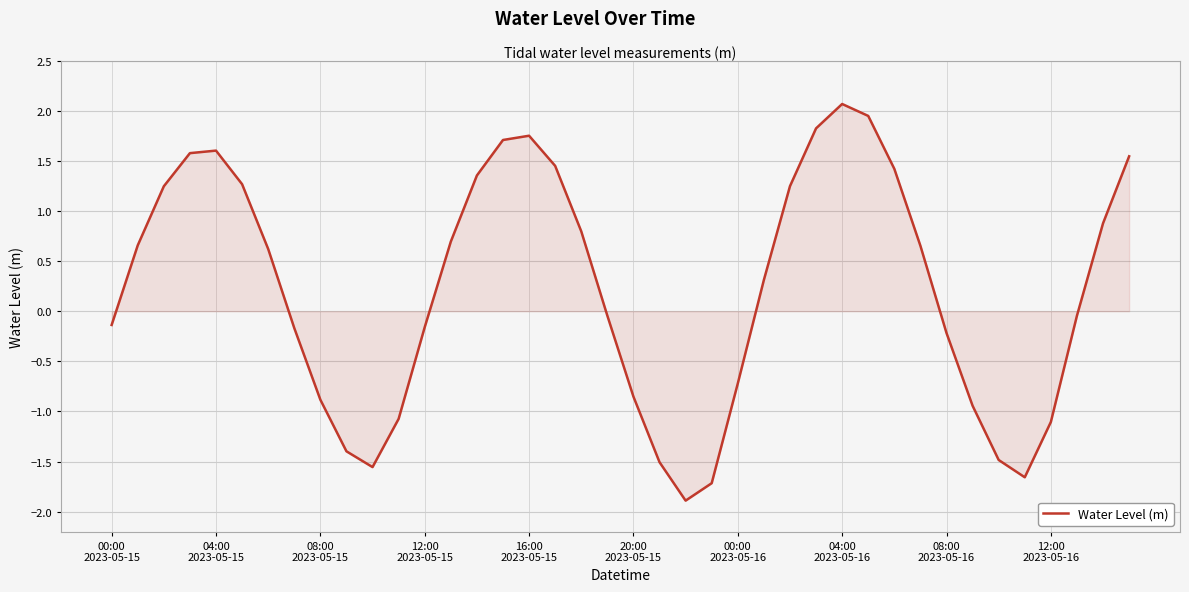

What is the greatest value displayed?

2.1